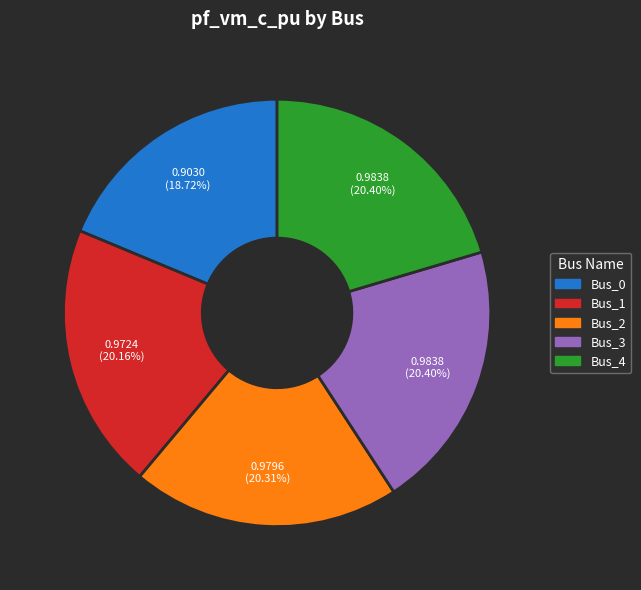

What is the smallest slice in the pie chart?

Bus_0